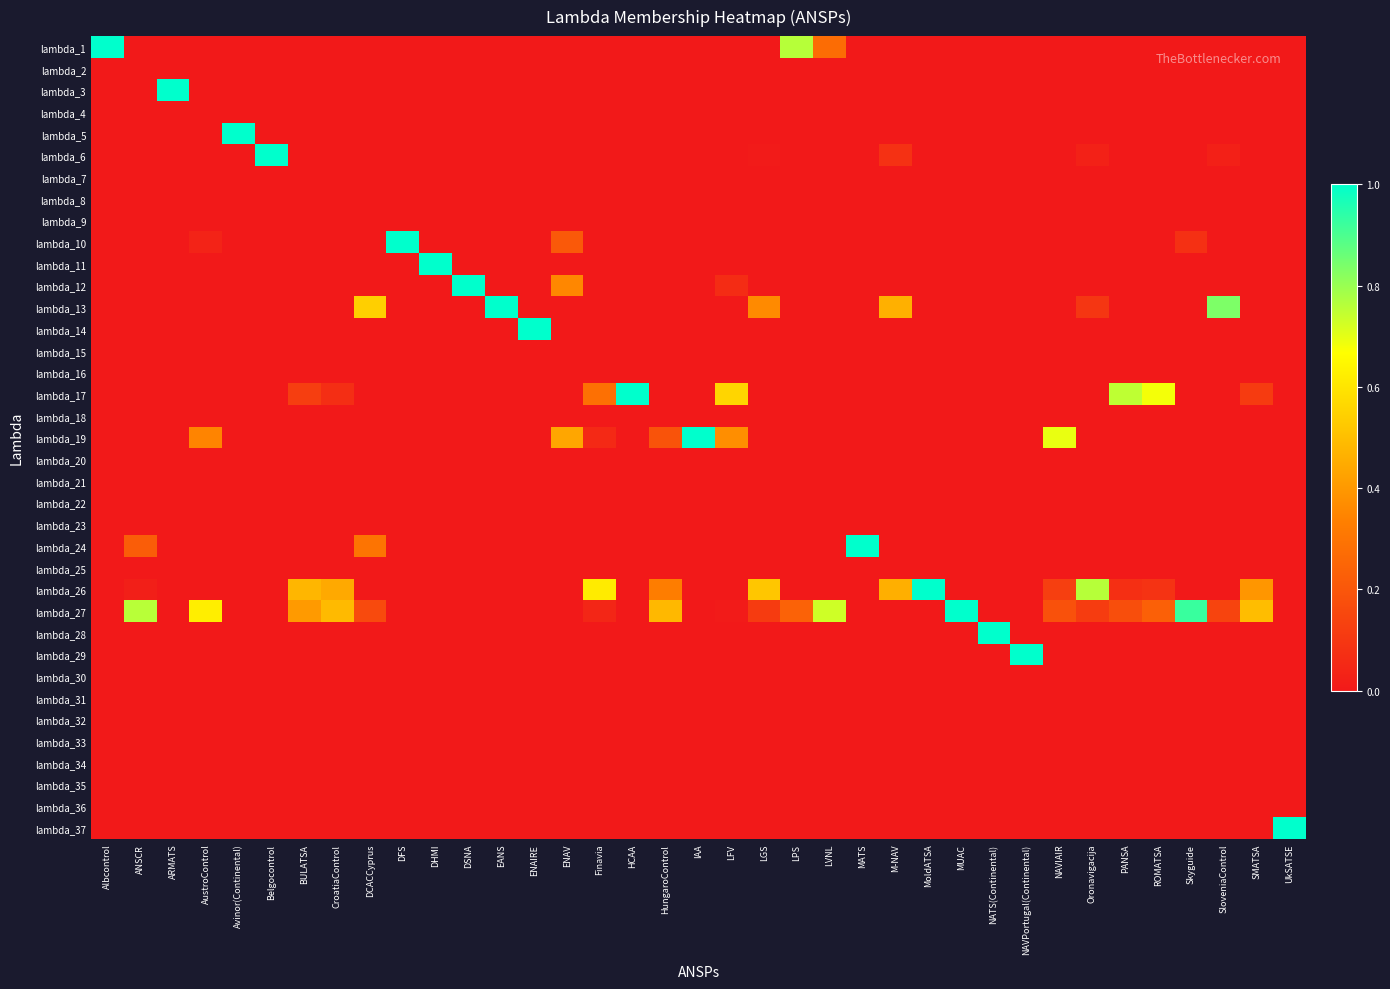

Which category has the highest value across all series?

Albcontrol